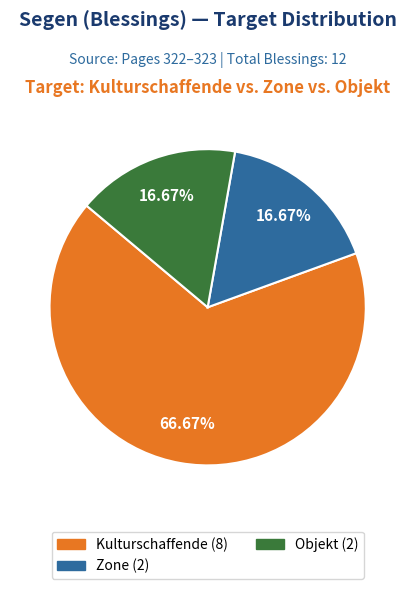

Which has a higher value, Objekt (2) or Kulturschaffende (8)?

Kulturschaffende (8)